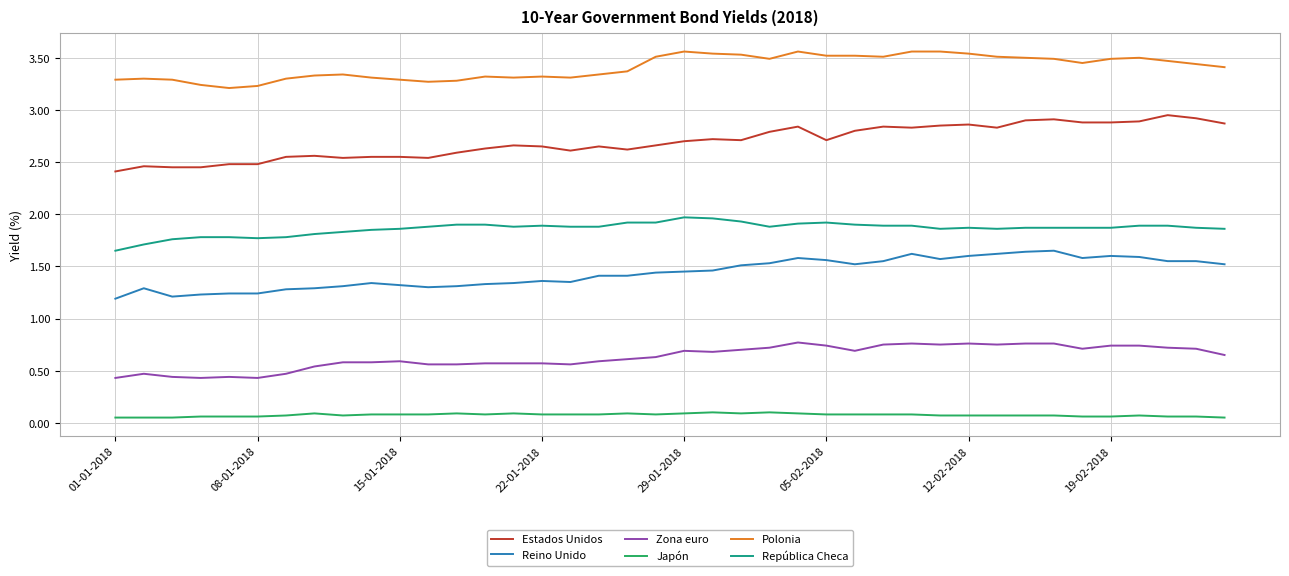

Count the Japón values in the range 0 to 1.

40